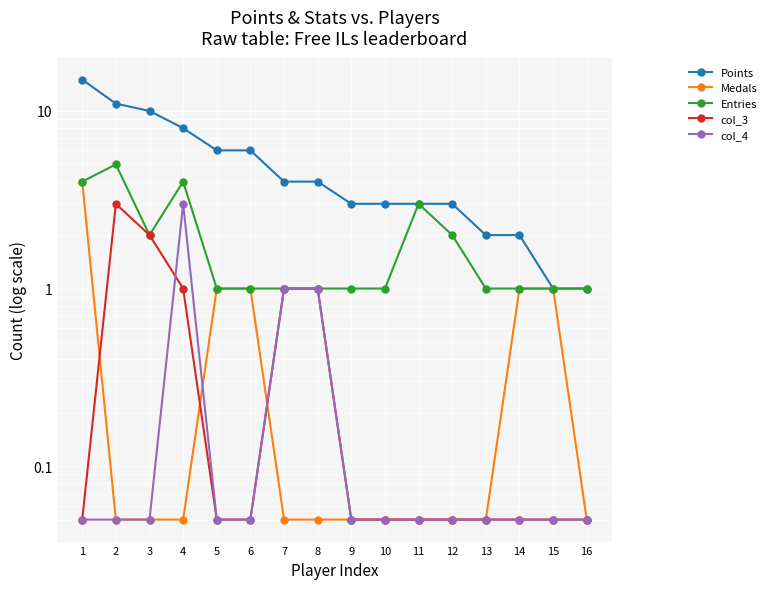

After their last crossing, which series has the higher values: Medals or col_3?

col_3